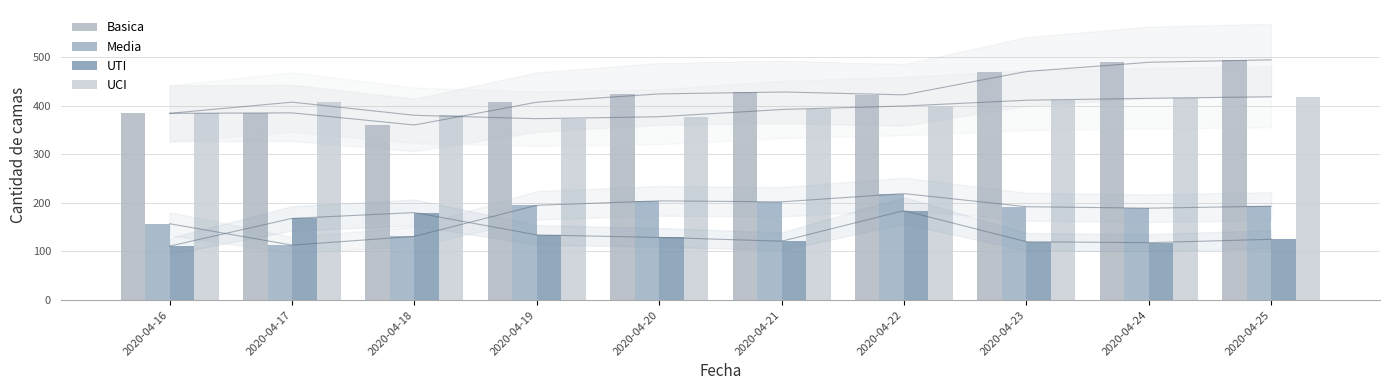

At which category is the sum across all series the highest?

2020-04-25